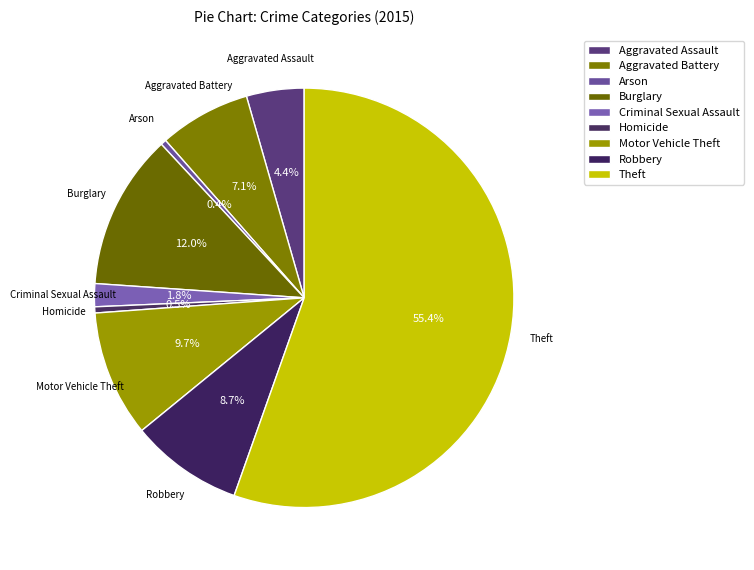

Is there a majority slice in this chart?

Yes